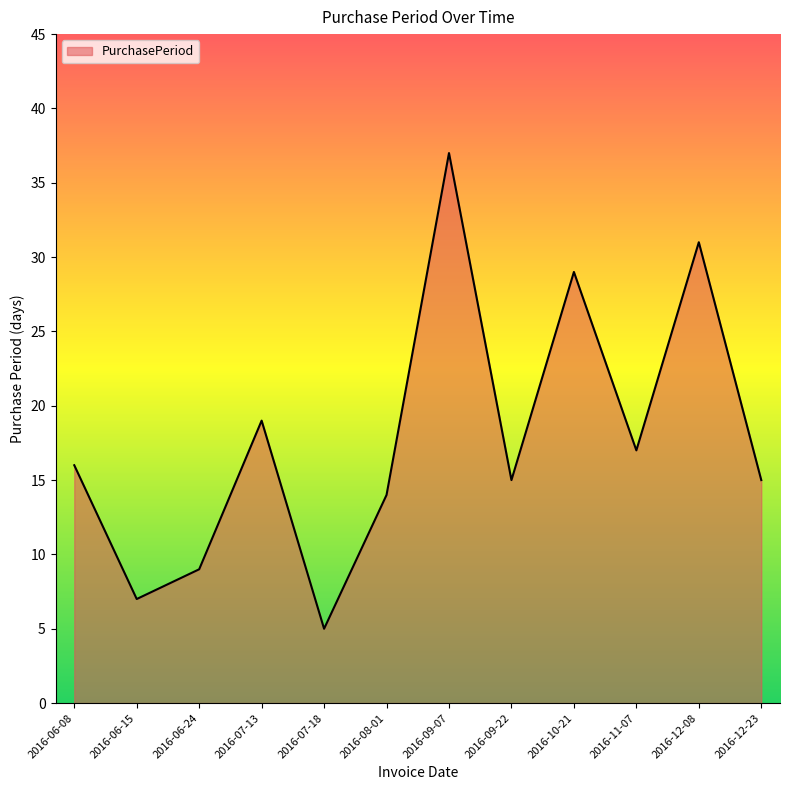

How many series are shown in this chart?

1